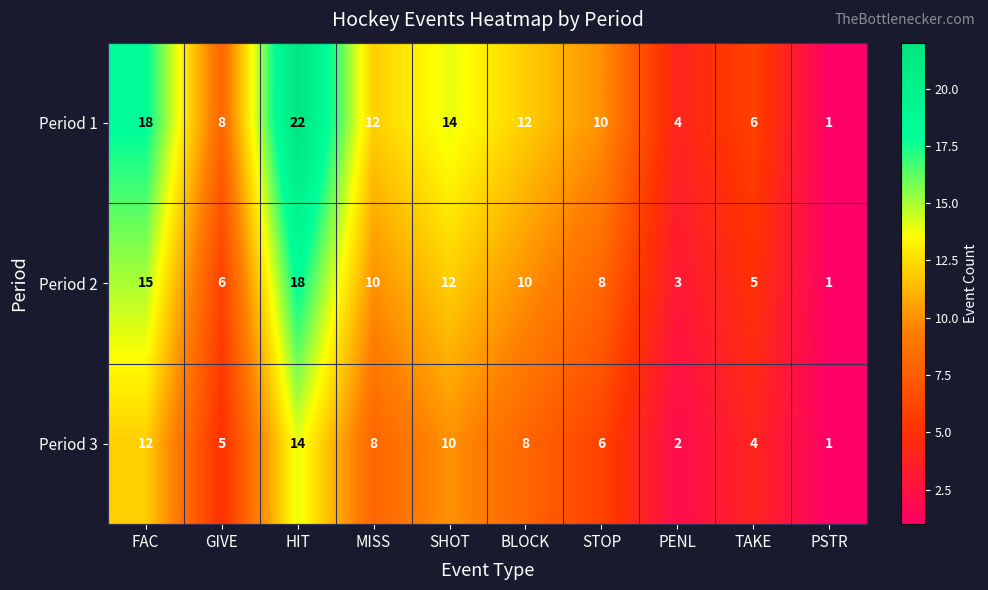

What is the difference between the maximum and minimum values in the Period 3 series?

13